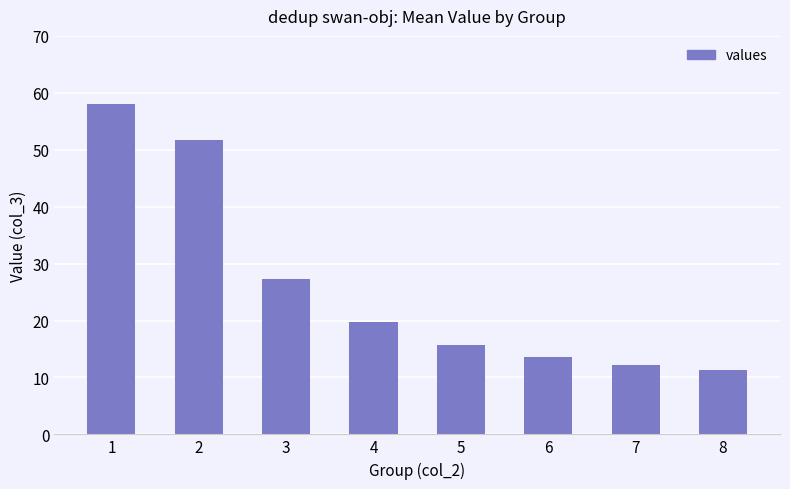

Where is the data nearest to the value 34?

3